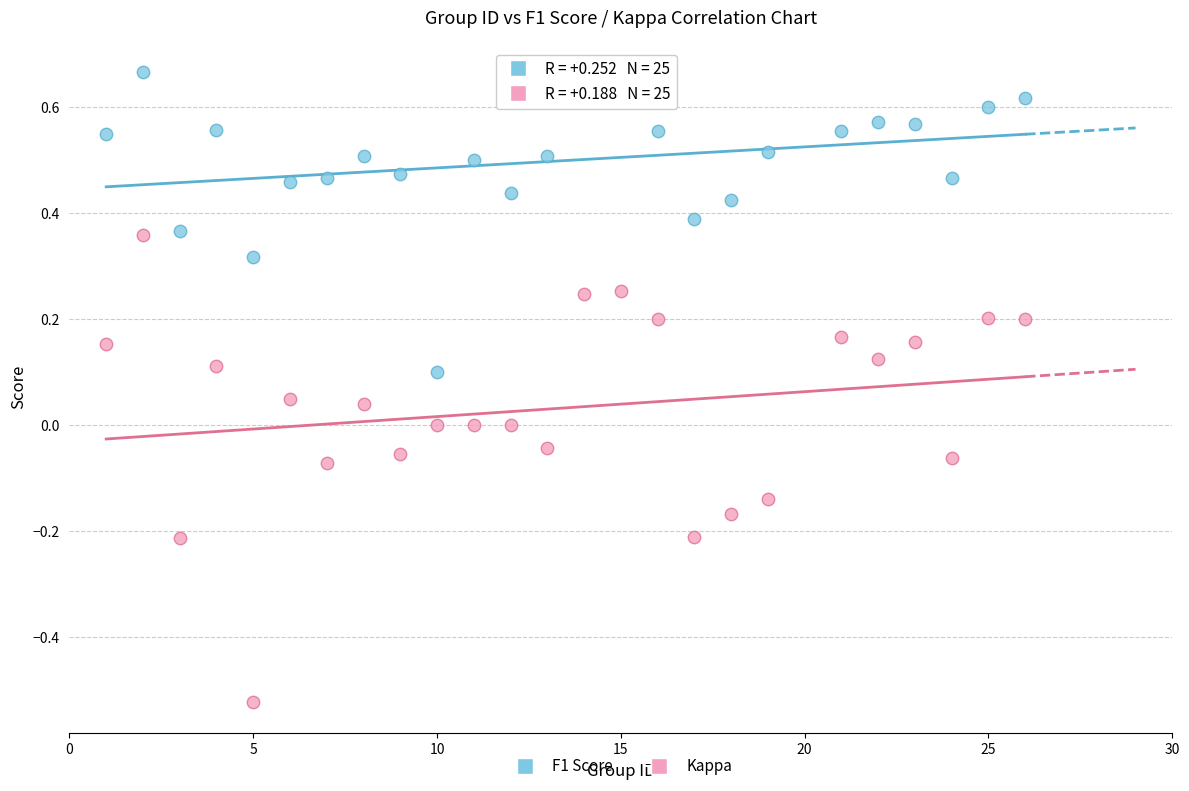

Across all data points, what is the range of Y values (max minus min)?

1.2